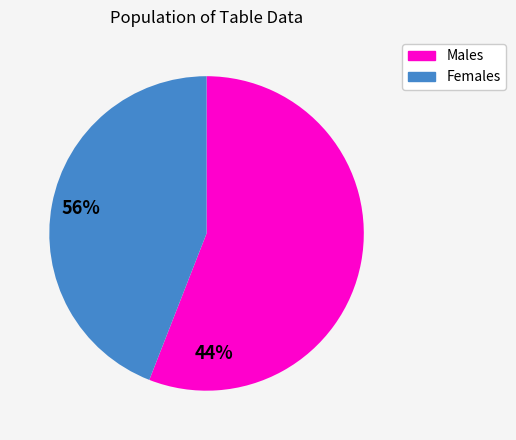

Is there a majority slice in this chart?

Yes